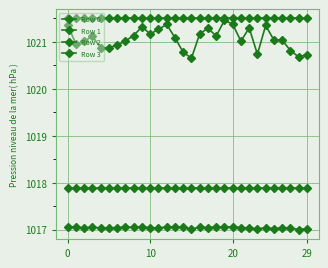

True or false: Row 3 and Row 2 cross at least once.

False